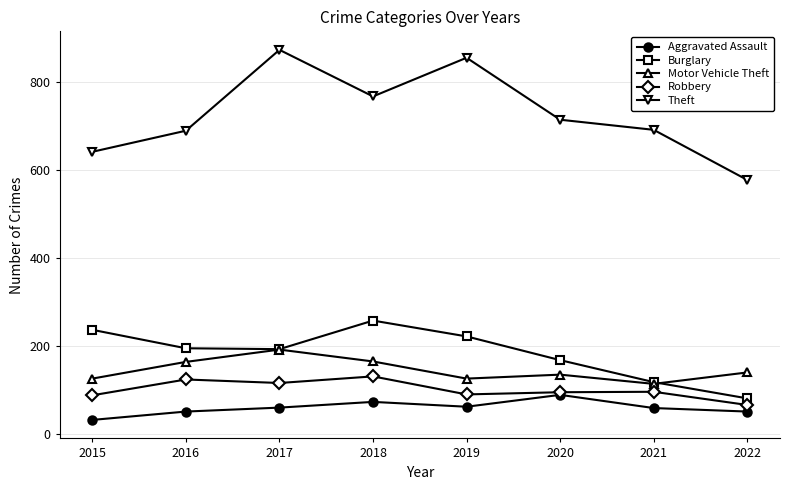

What is the value of the Motor Vehicle Theft point at the 1st from the left?

125